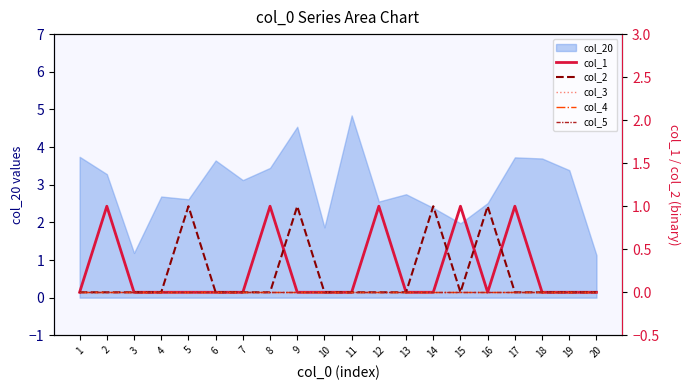

True or false: col_1 and col_3 intersect in this chart.

False